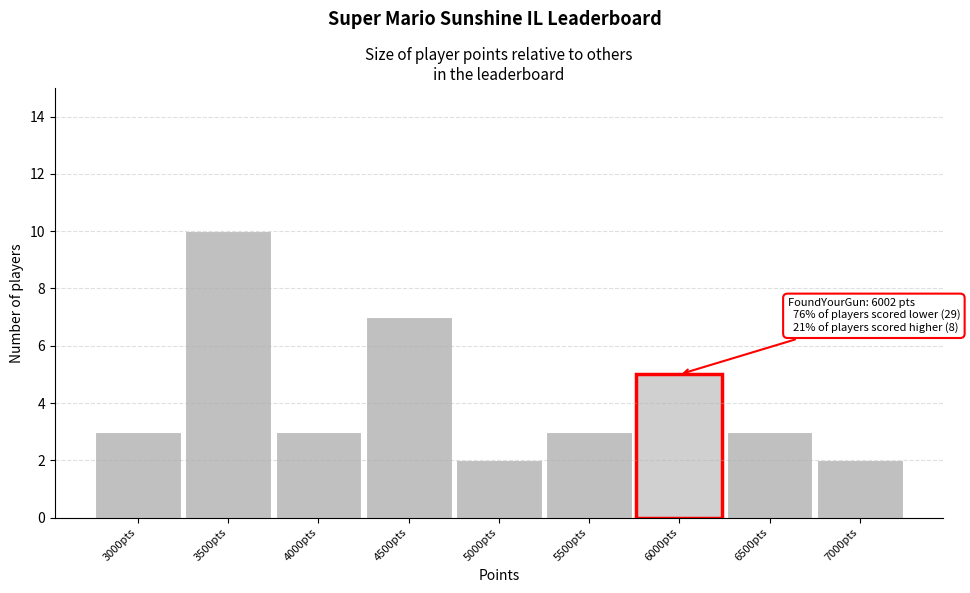

Reading left to right, list all the values displayed in this chart.

3000pts=3	3500pts=10	4000pts=3	4500pts=7	5000pts=2	5500pts=3	6000pts=5	6500pts=3	7000pts=2